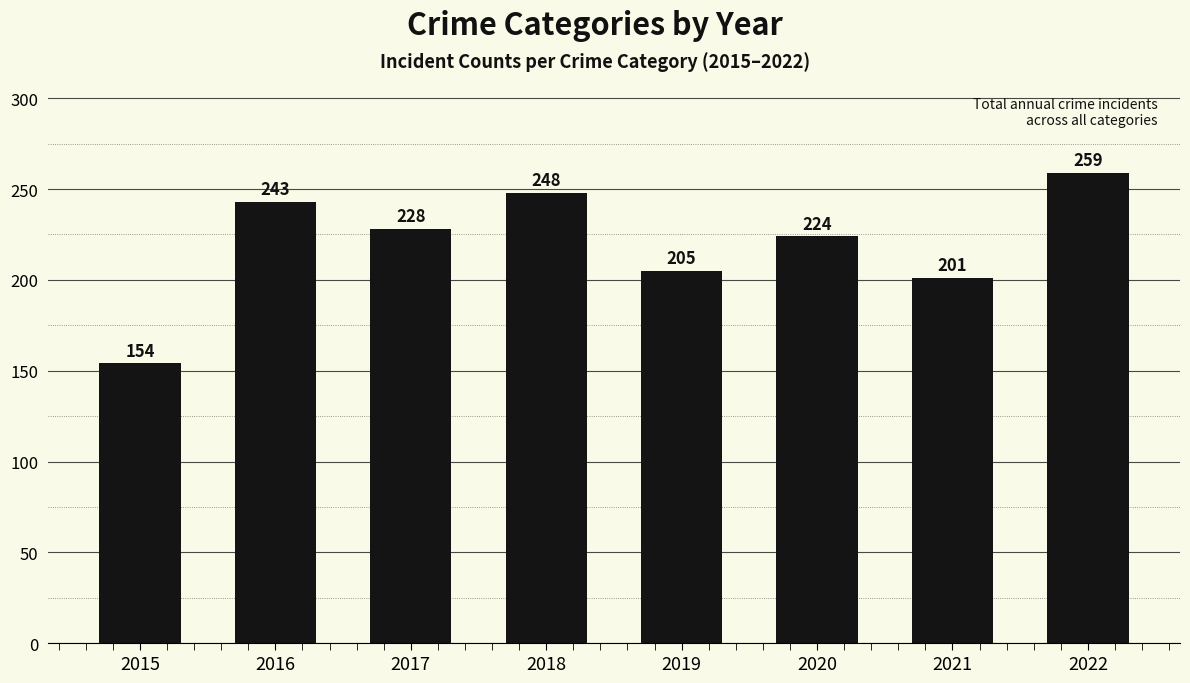

What is the value of the 1st bar from the left?

154